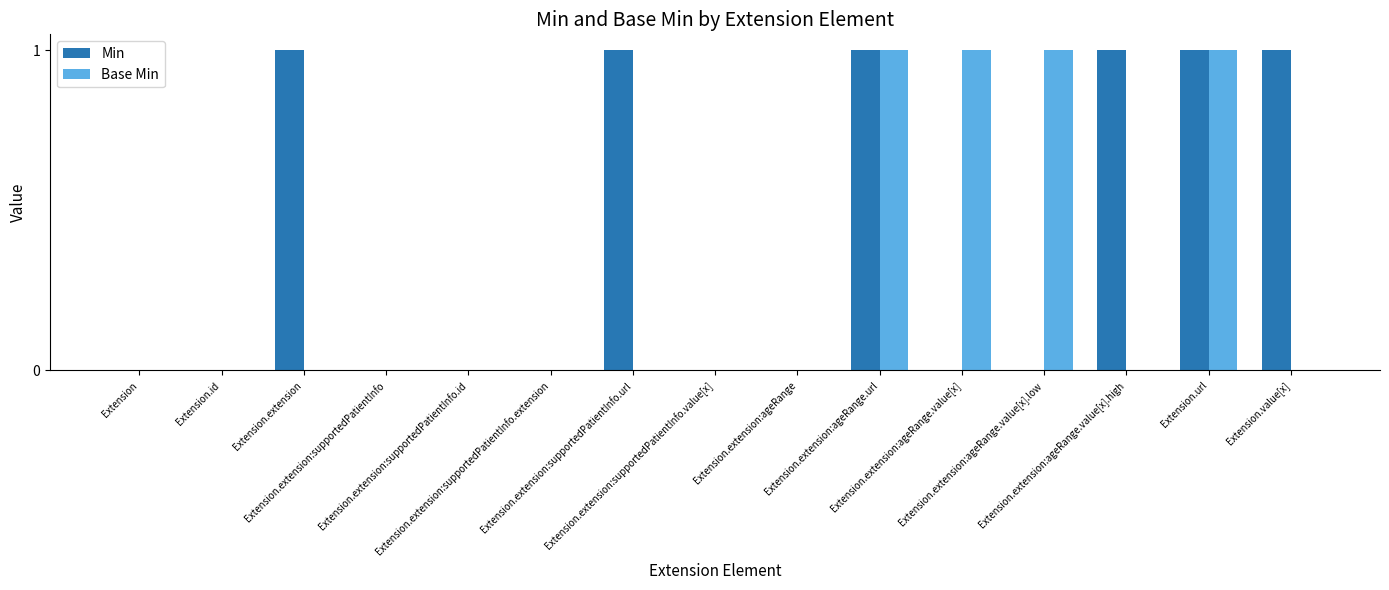

Which series has the largest total across all categories?

Min